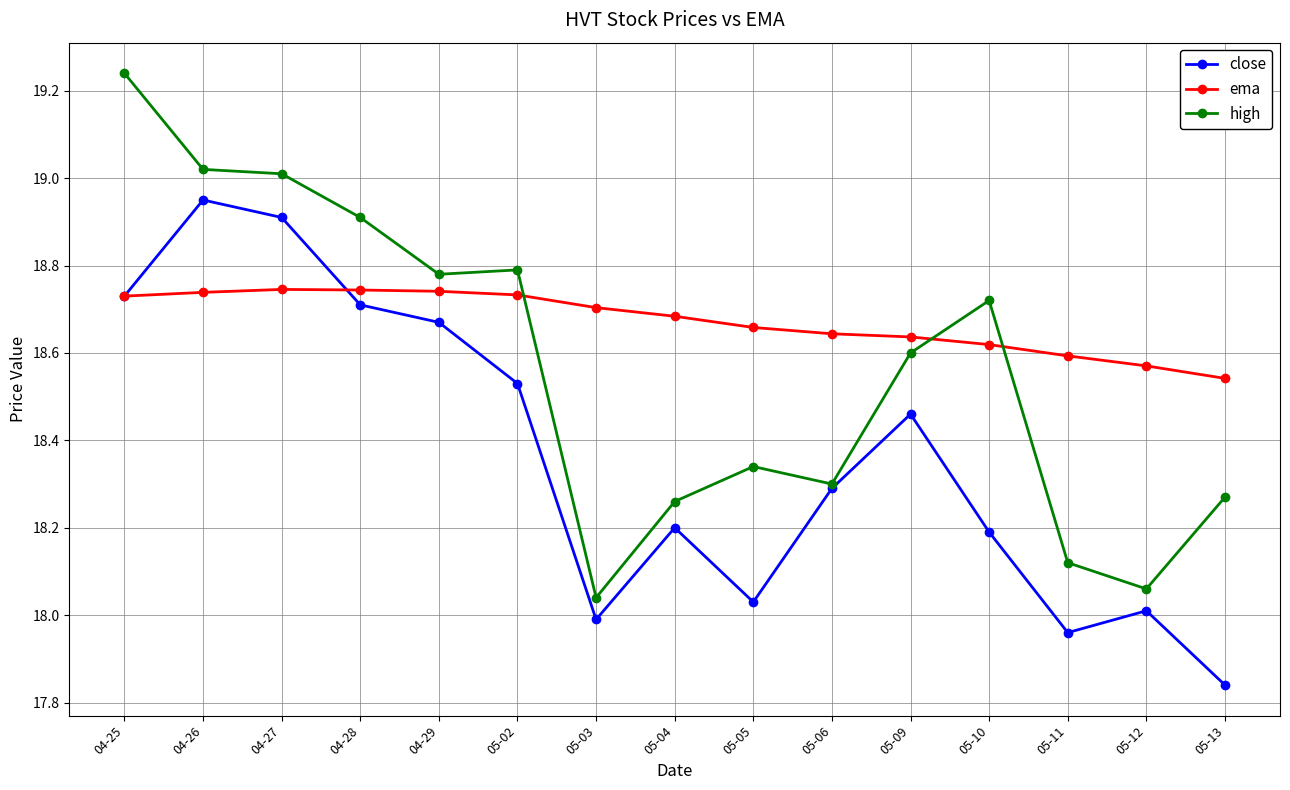

The value of high at 04-28 is 18.9. True or false?

True